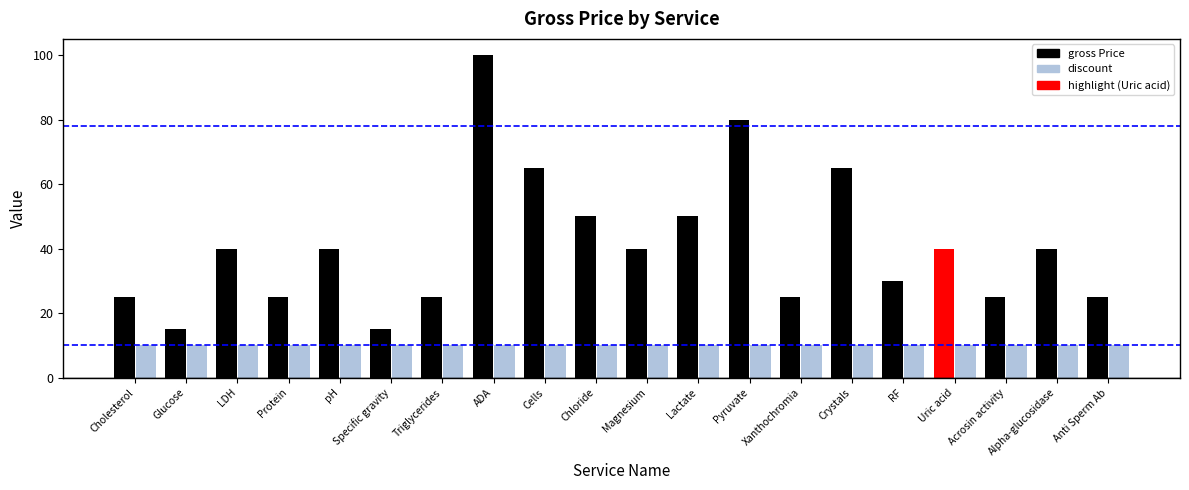

How many series are shown in this chart?

2